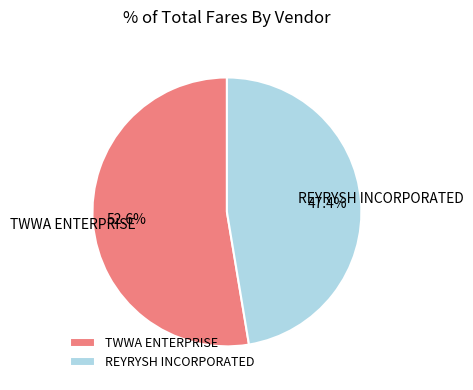

Is it true that REYRYSH INCORPORATED is 47% of the pie?

True